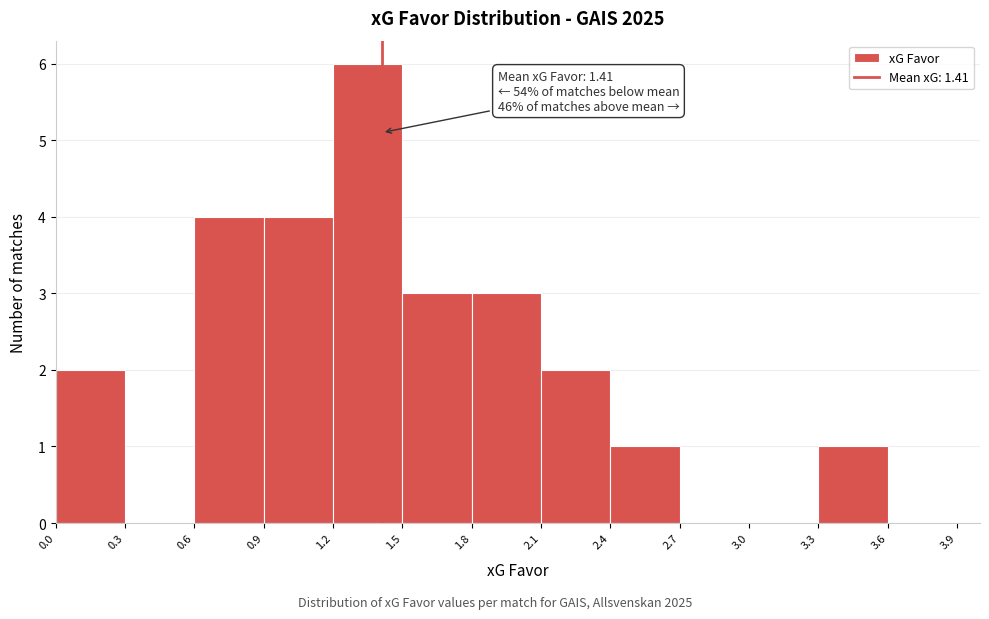

Over which range of the x-axis is the bar tallest?

1.2 to 1.5